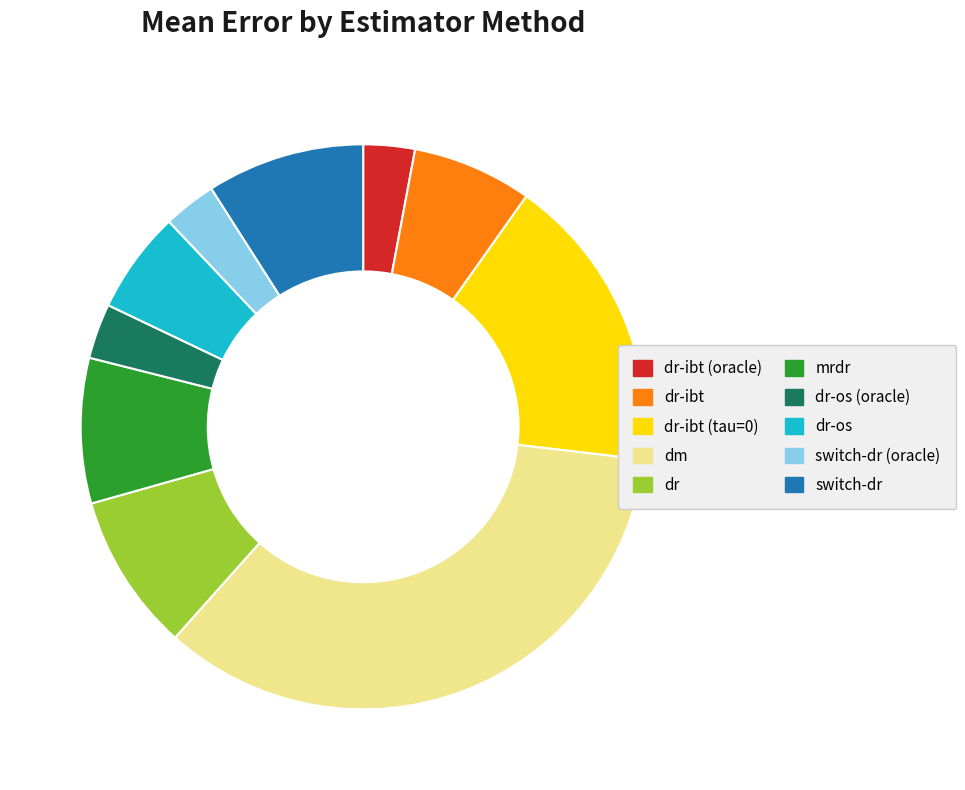

Is there a majority slice in this chart?

No